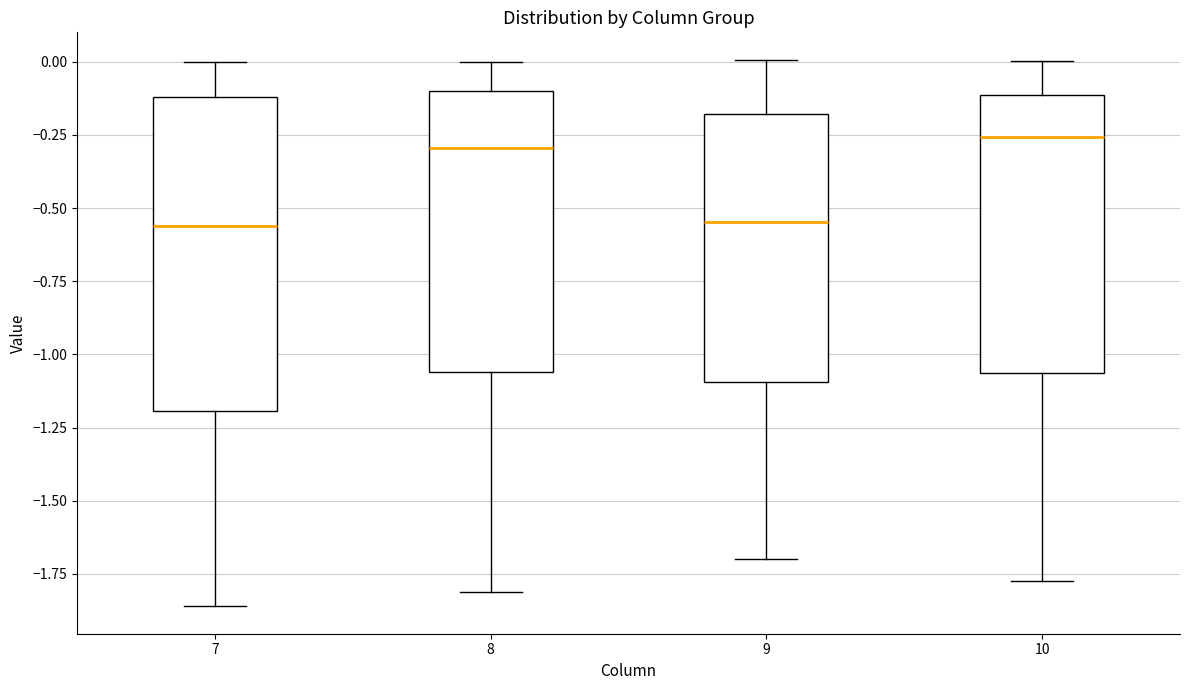

Reading left to right, read every box against the y-axis: the position of its median line, the range the box covers, and the ends of its whiskers. The values are not printed on the chart, so give them approximately, as read against the axis.

7: median -0.55, box -1.20 to -0.10, whiskers -1.85 to 0.00
8: median -0.30, box -1.05 to -0.10, whiskers -1.80 to 0.00
9: median -0.55, box -1.10 to -0.20, whiskers -1.70 to 0.00
10: median -0.25, box -1.05 to -0.10, whiskers -1.75 to 0.00